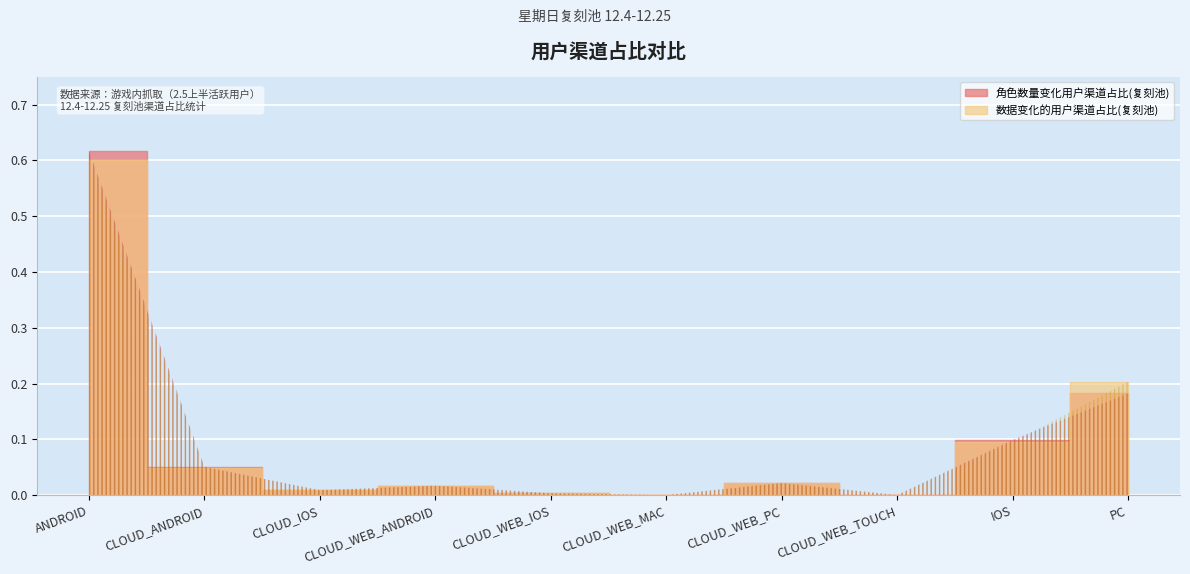

List the series in order of their peak value, lowest first.

数据变化的用户渠道占比(复刻池), 角色数量变化用户渠道占比(复刻池)